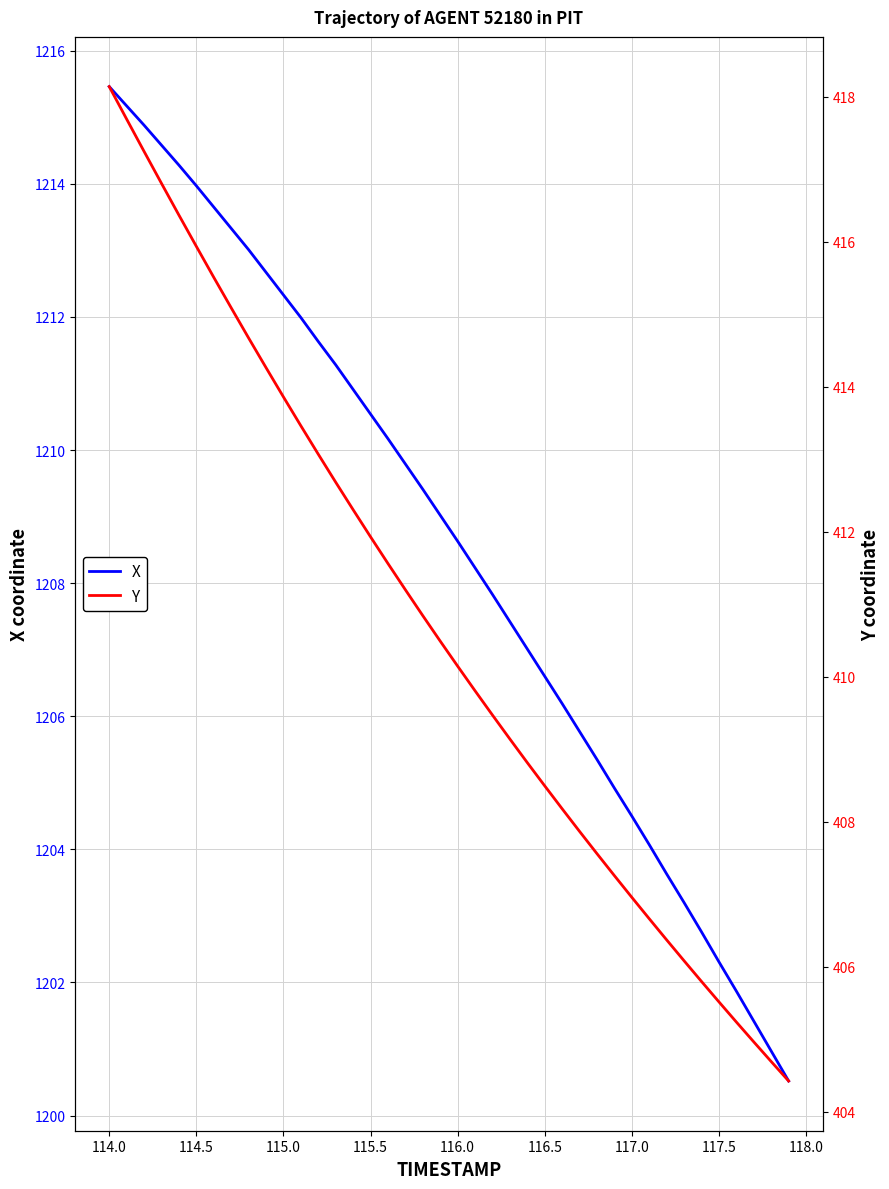

True or false: X has more than 1 interior local peaks.

False